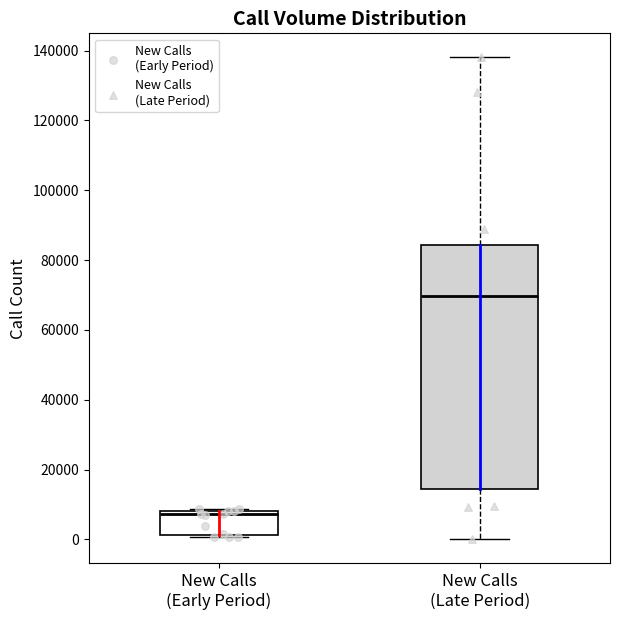

Where is the lower edge of the box for New Calls (Early Period) on the y-axis? The values are not printed on the chart, so give them approximately, as read against the axis.

2000